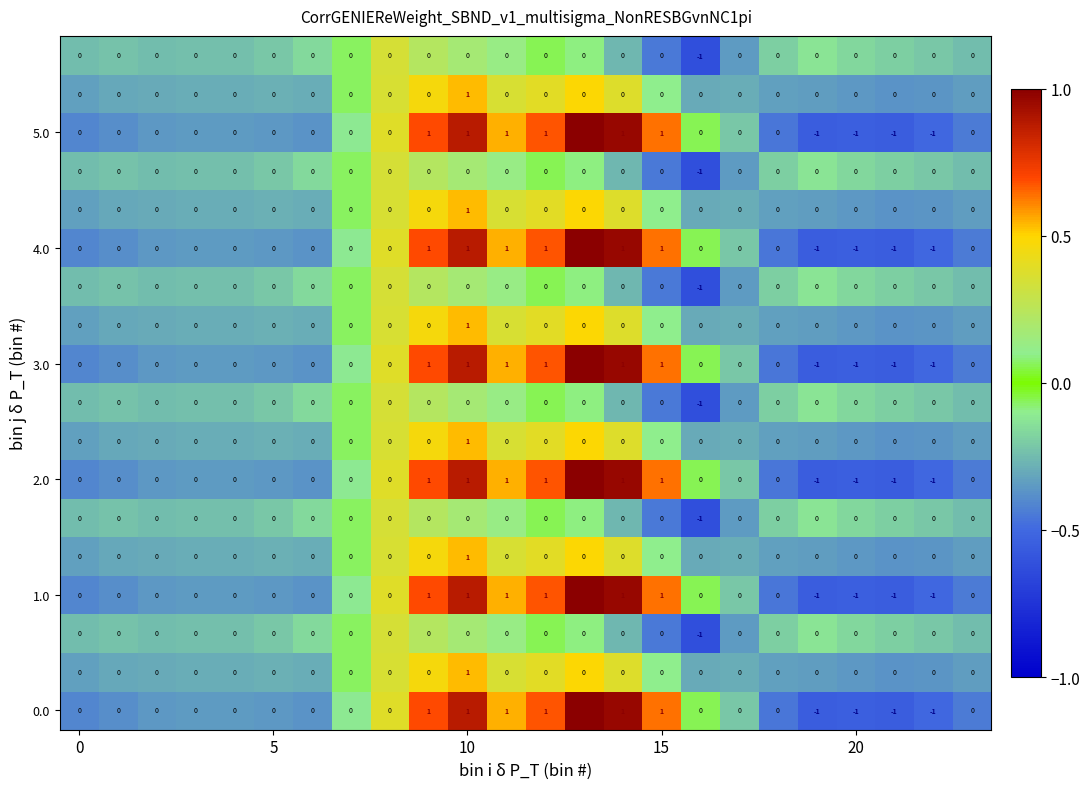

What is the greatest value displayed?

1